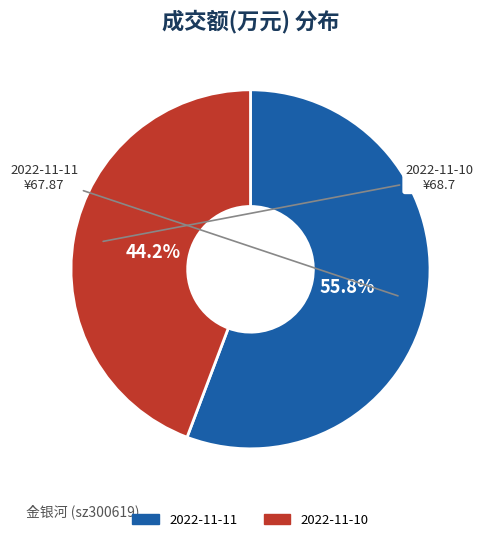

What is the ratio of the value at 2022-11-11 to the value at 2022-11-10?

1.3